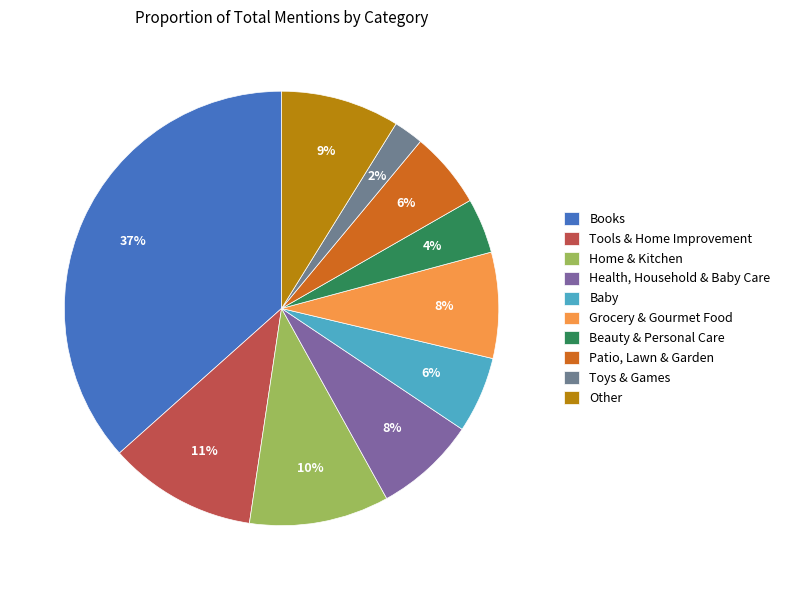

How many slices are in this pie chart?

10